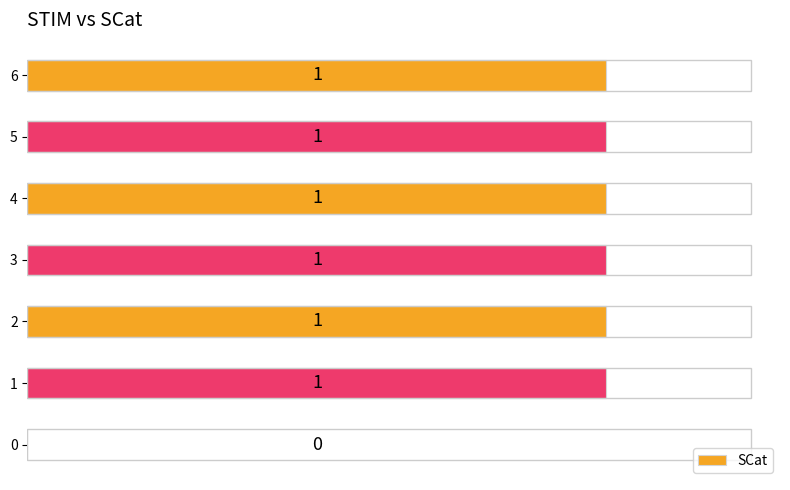

What is the maximum value shown in the chart?

1